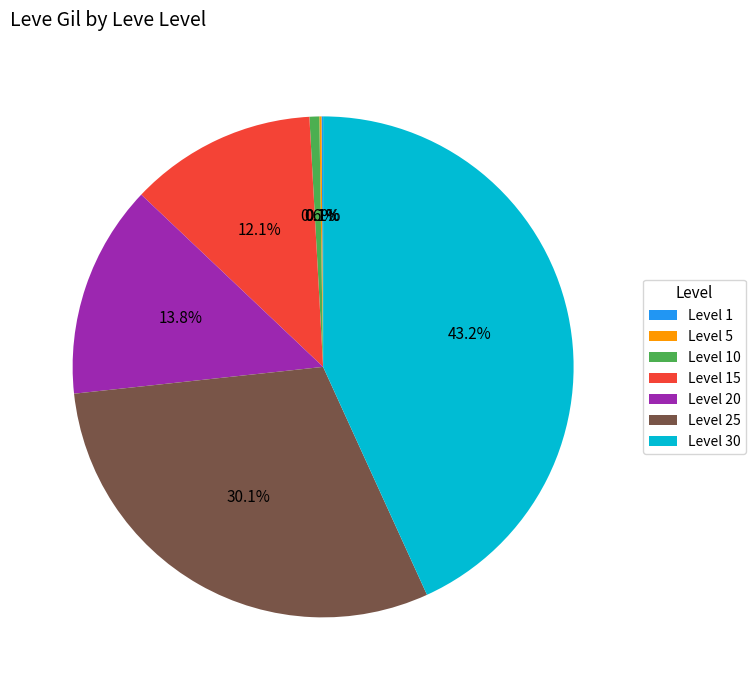

Combined, do Level 30 and Level 25 account for over 50%?

Yes